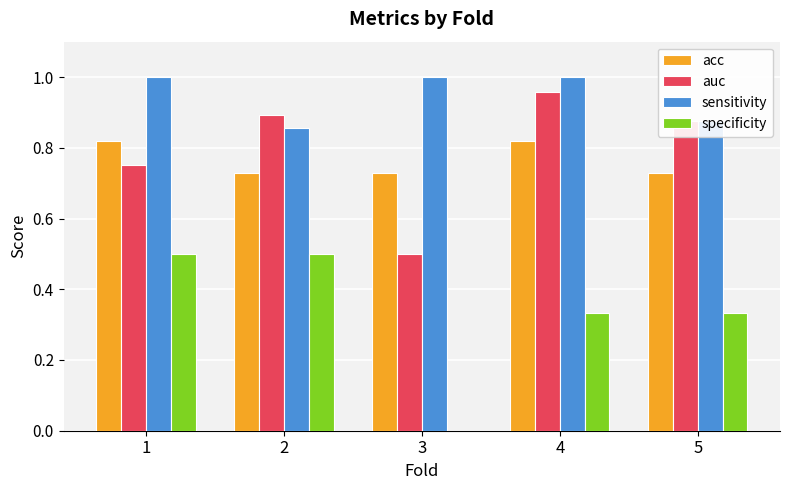

How many series are shown in this chart?

4